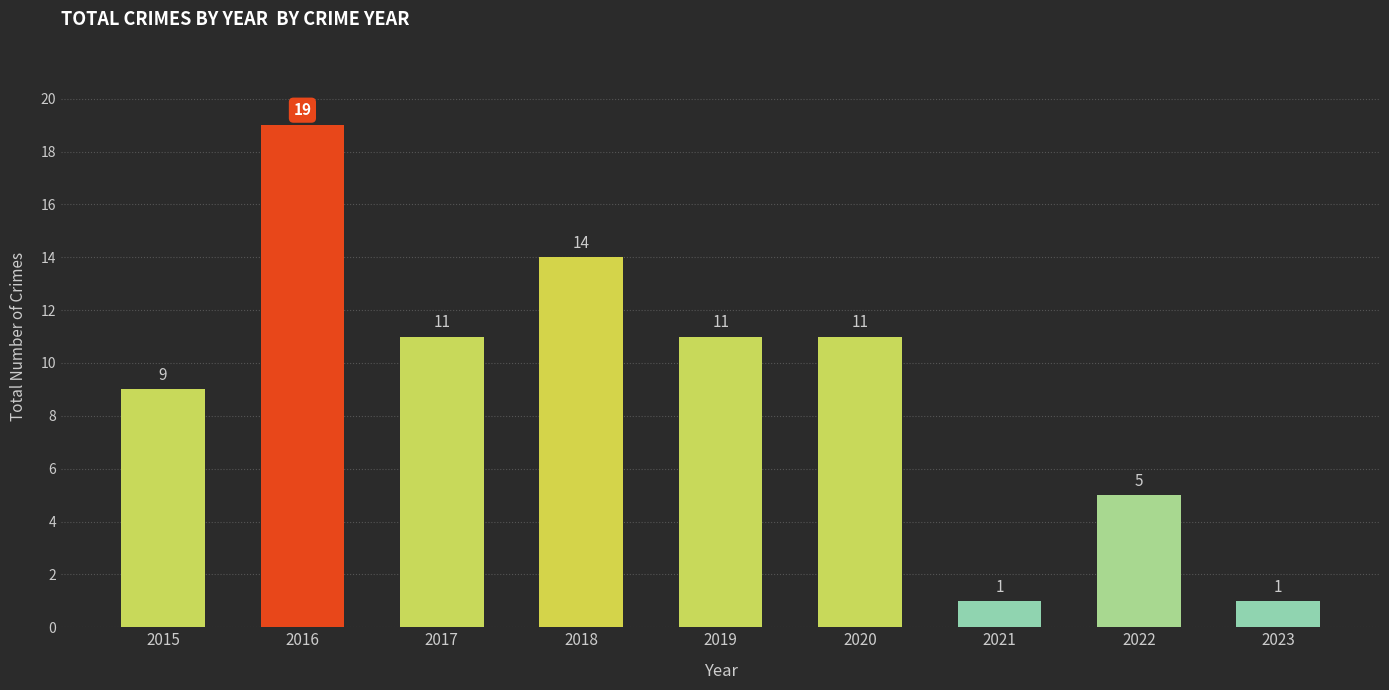

What is the sum of the values at 2020 and 2015?

20